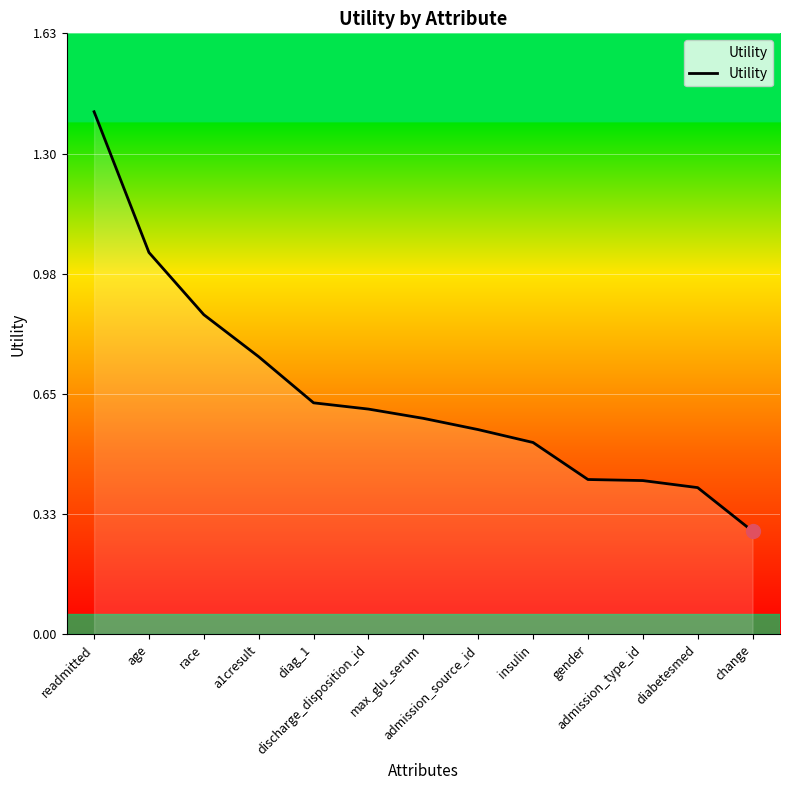

Which label corresponds to the smallest value in the chart?

change